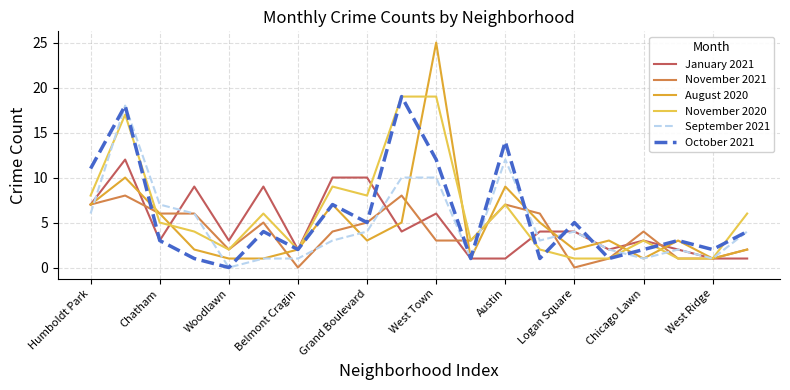

What is the greatest value displayed?

25